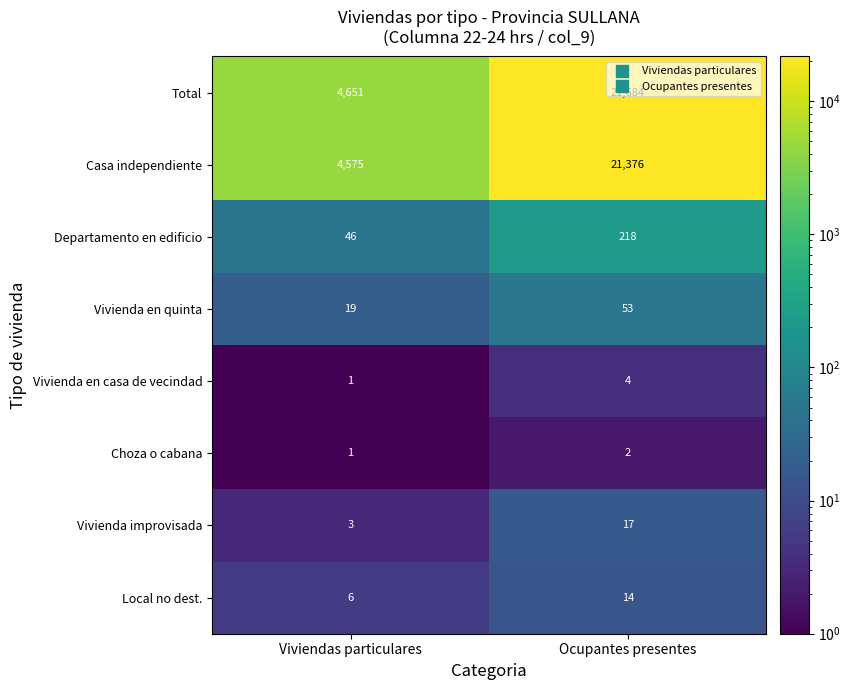

Which series has the largest total across all categories?

Total